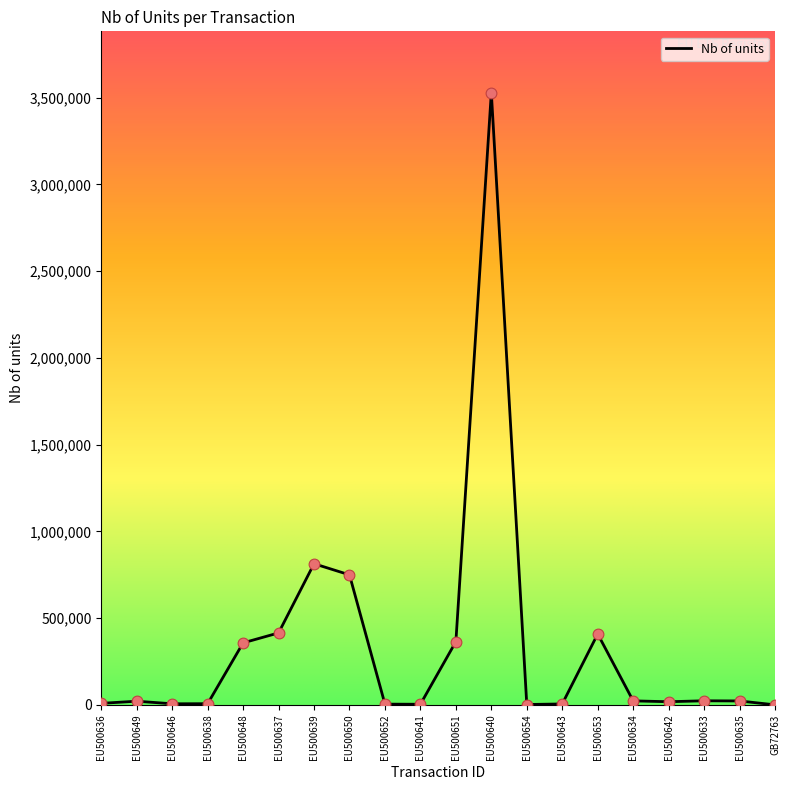

True or false: the data shows 1271945 at EU500639.

False